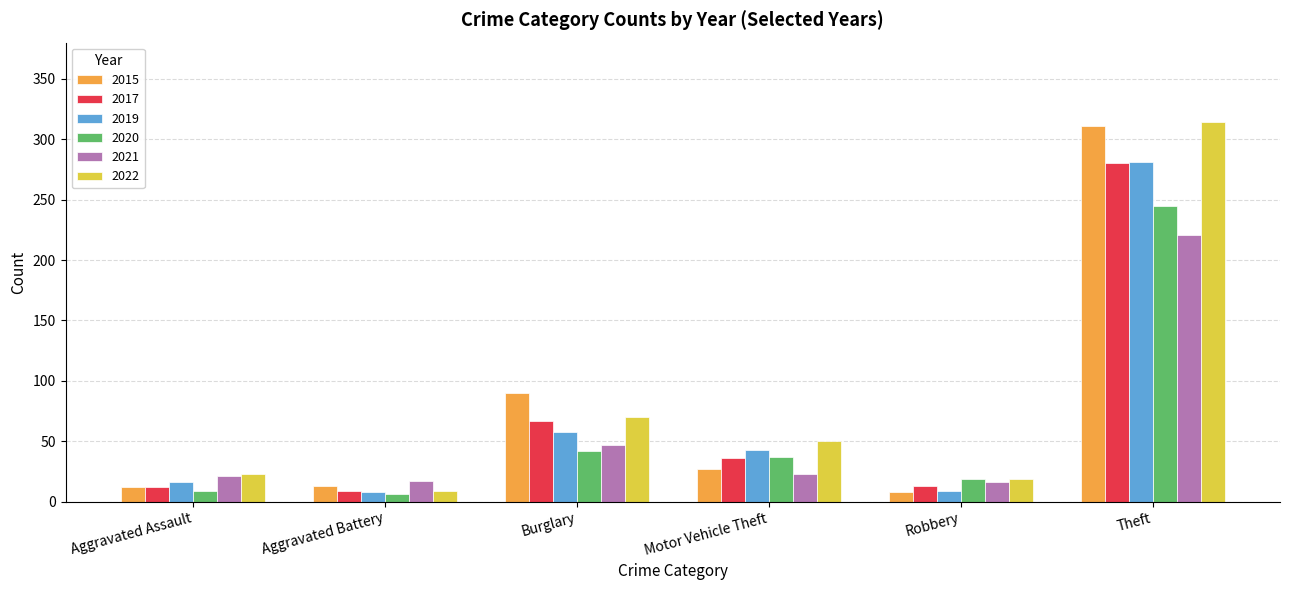

What is the label of the 2nd bar from the left?

Aggravated Battery